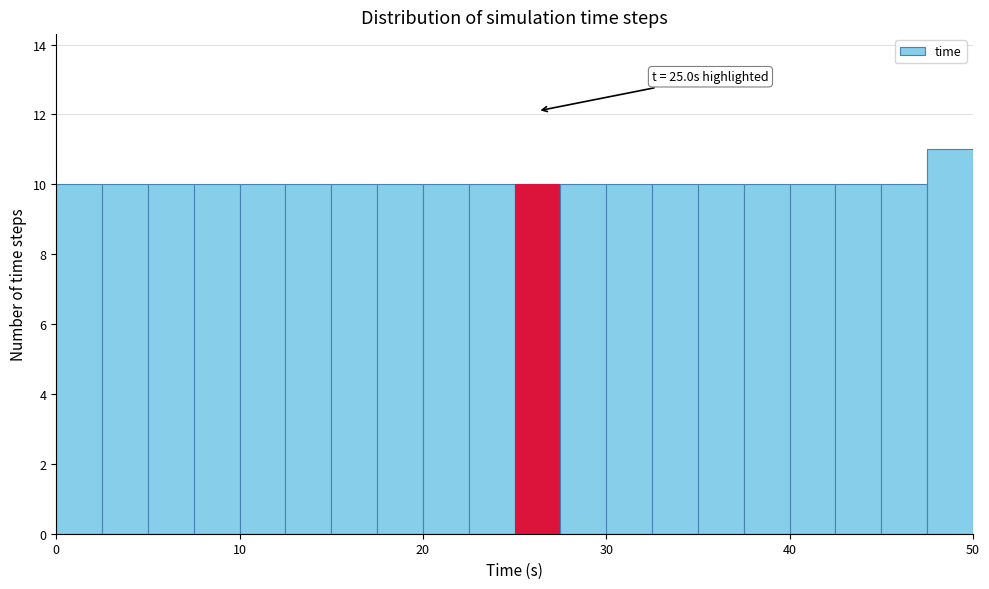

Read against the x-axis, roughly where is the centre of the tallest bar?

49